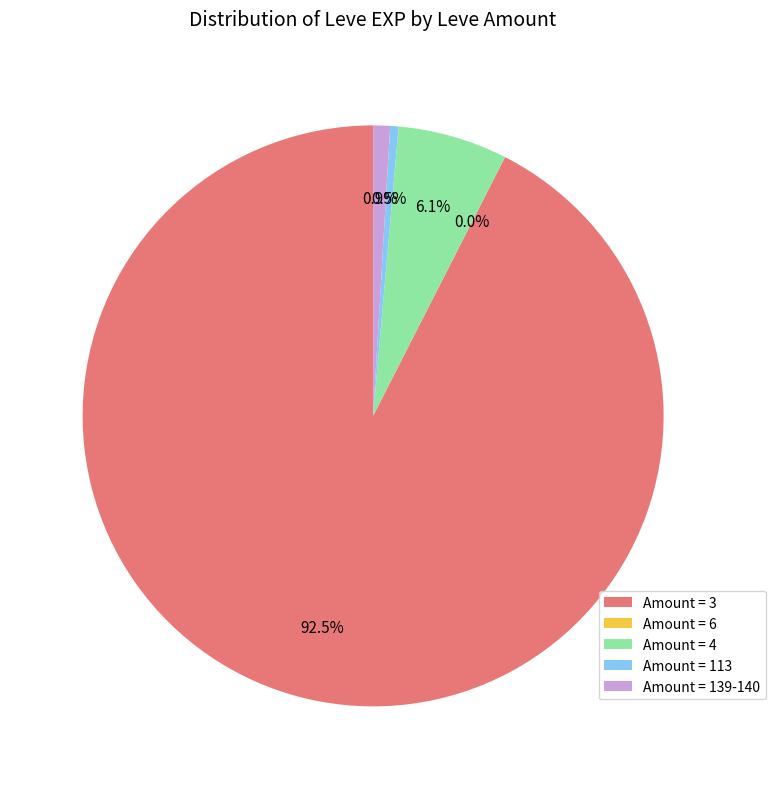

Do Amount = 139-140 and Amount = 3 together represent more than half of the pie?

Yes